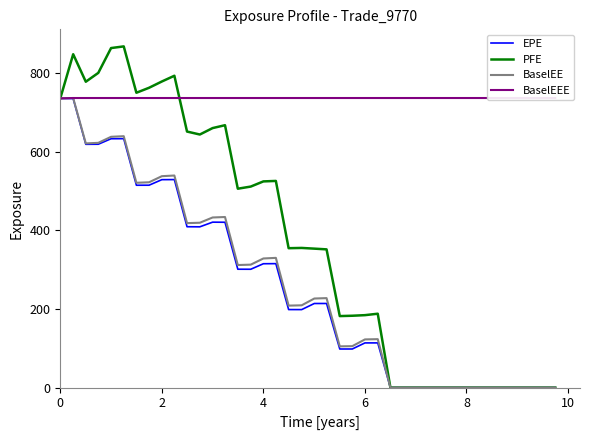

What is the maximum value for EPE?

736.3